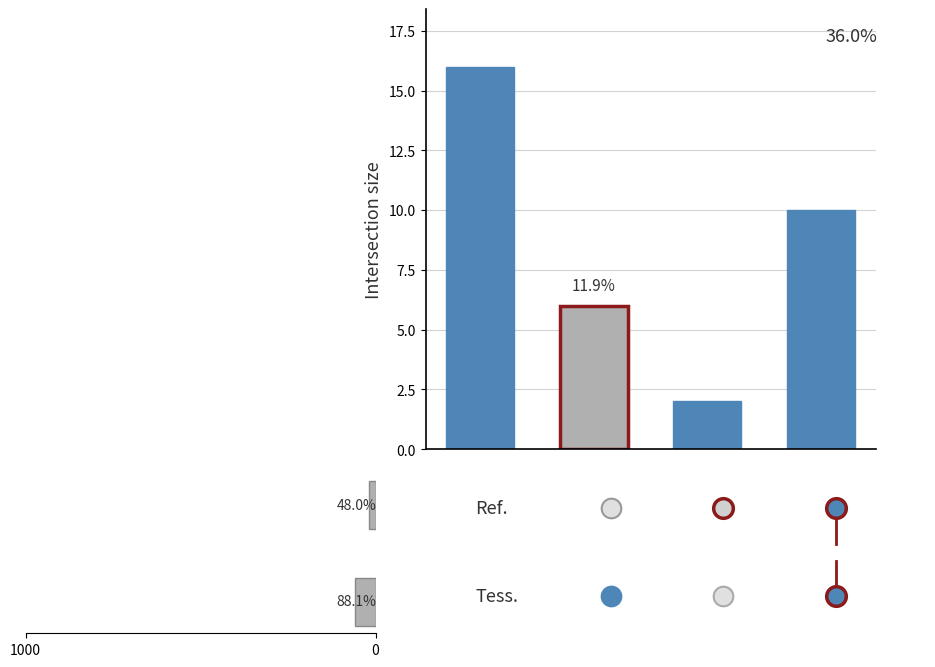

Which has a higher value, 1000 or 0?

1000